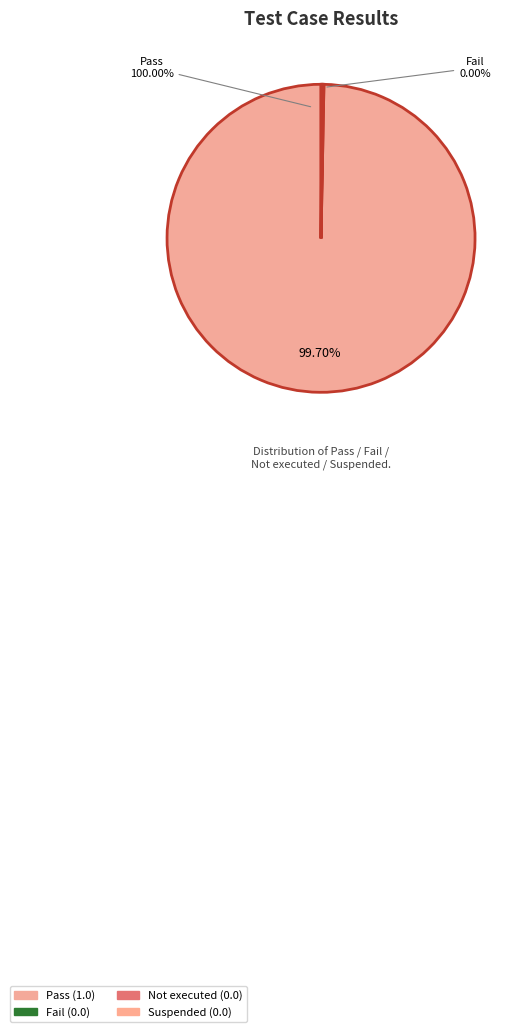

Is it true that Not executed is 1% of the pie?

False